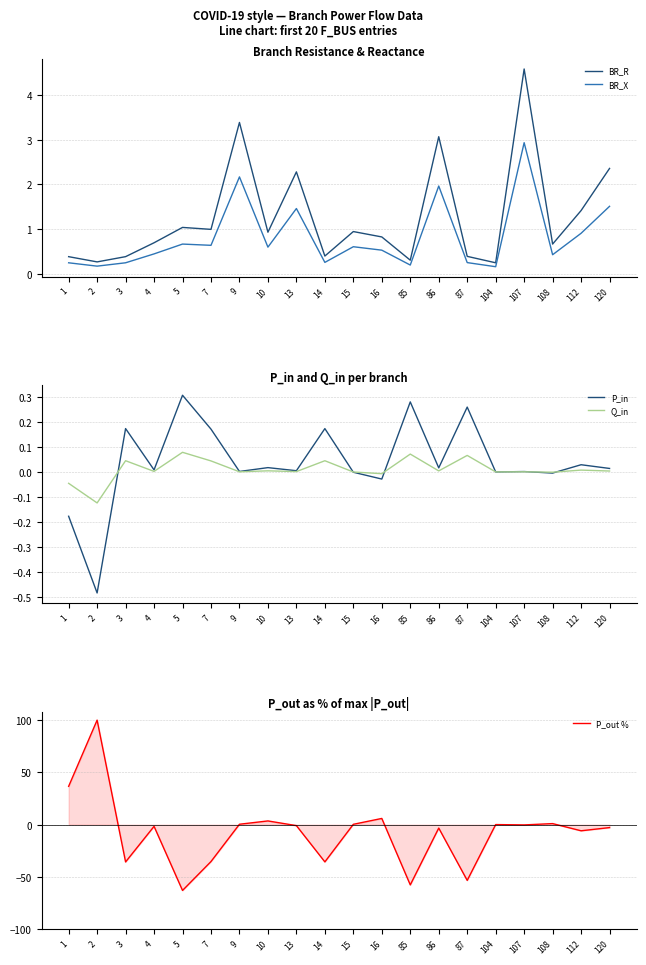

Is it true that P_in equals -0.9 at 2?

False